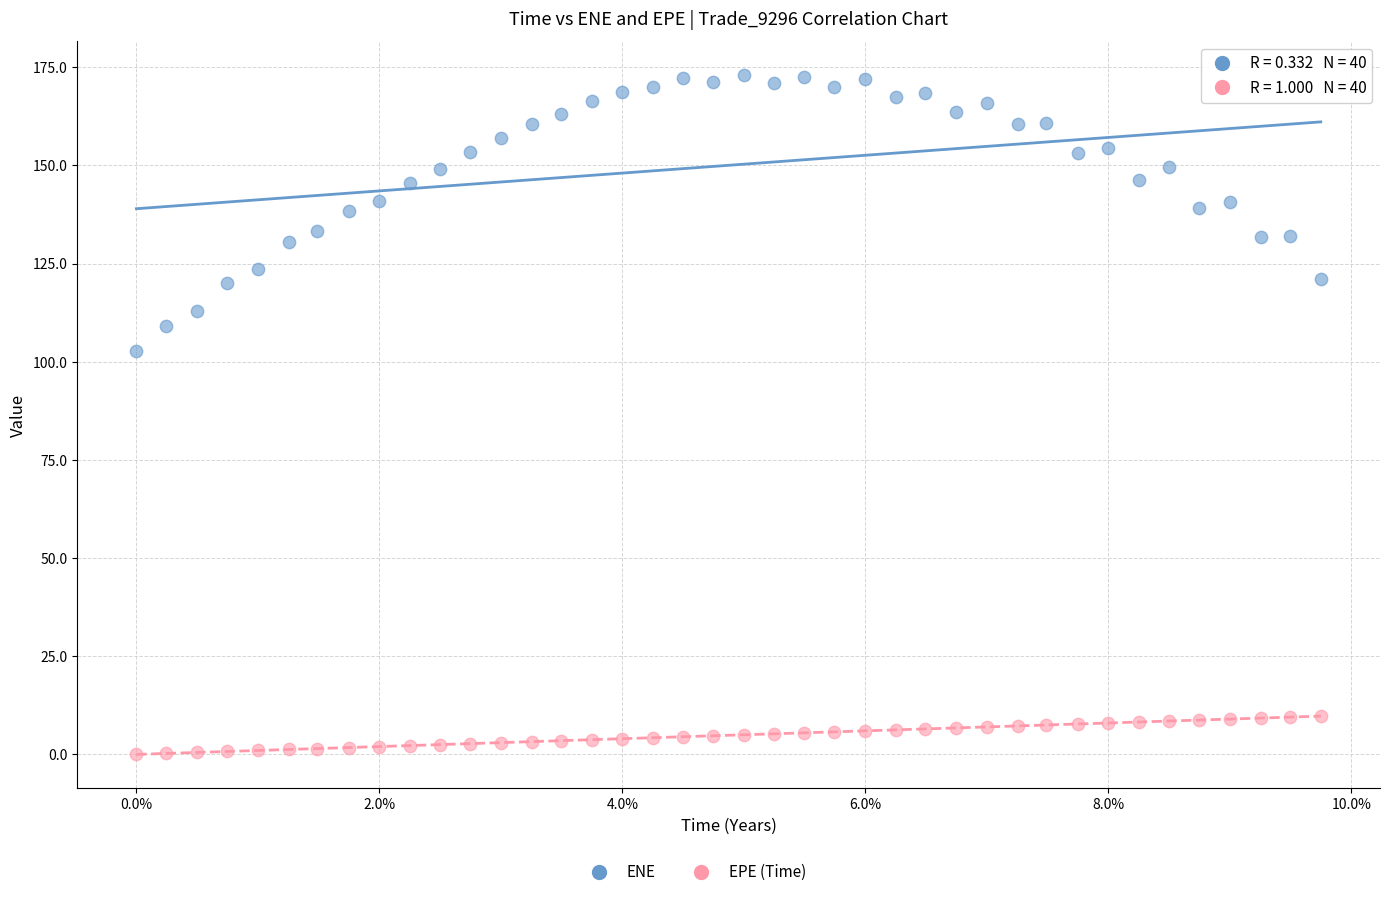

Across all series, what Y value is closest to 86?

102.6